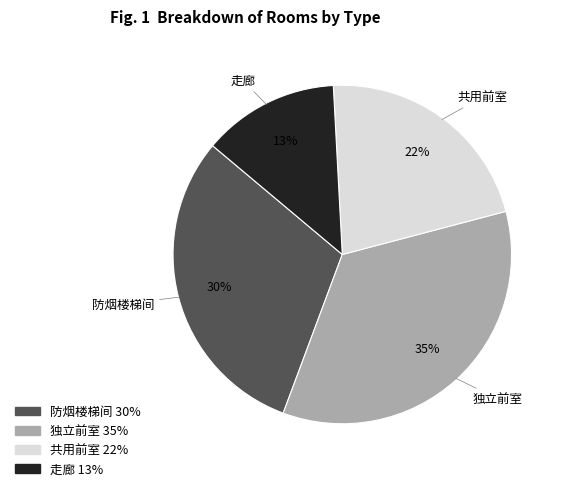

Between 共用前室 and 走廊, which is larger?

共用前室